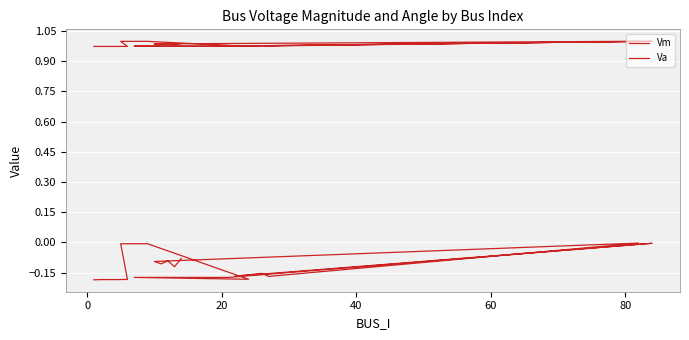

At how many categories does at least one series exceed 0?

20